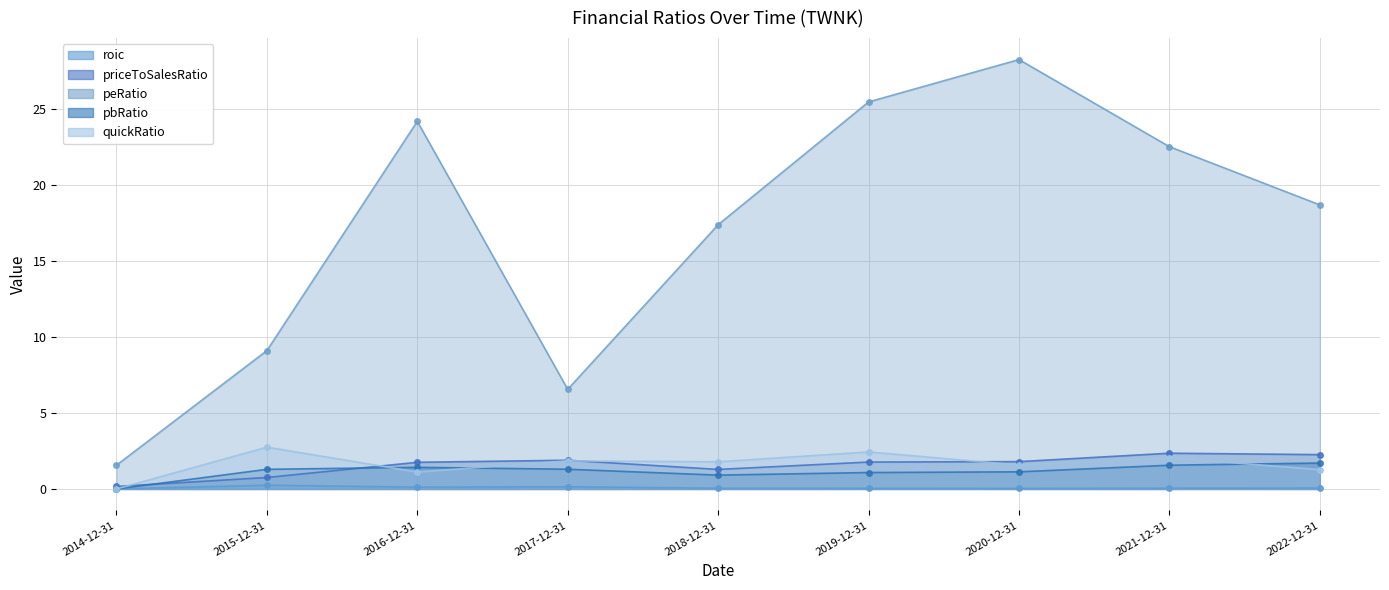

Where is the first local minimum for quickRatio?

2016-12-31